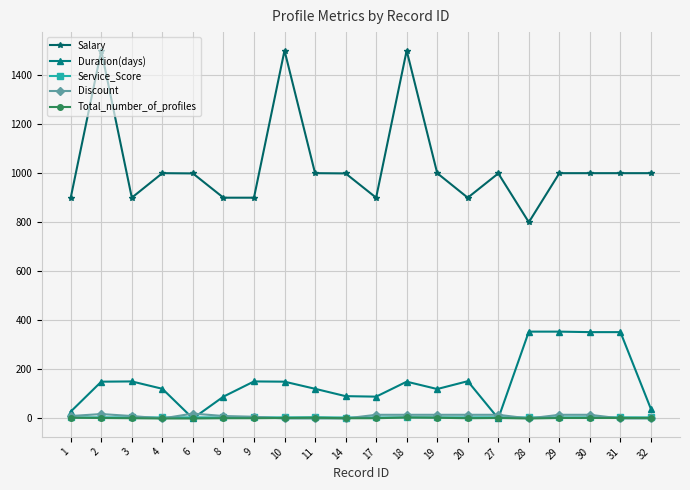

Which series has the largest range (max minus min)?

Salary